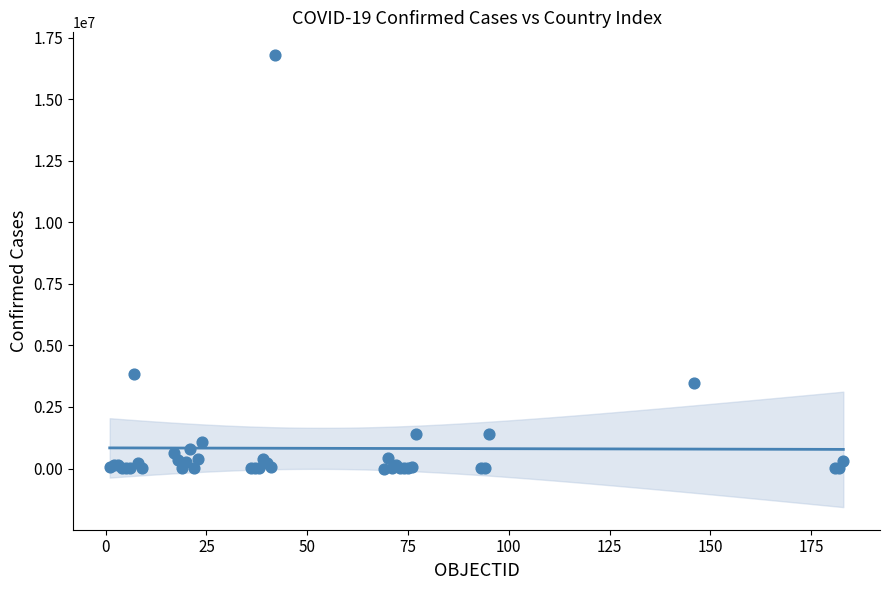

What Y value in the scatter plot is closest to 8401858?

3852156